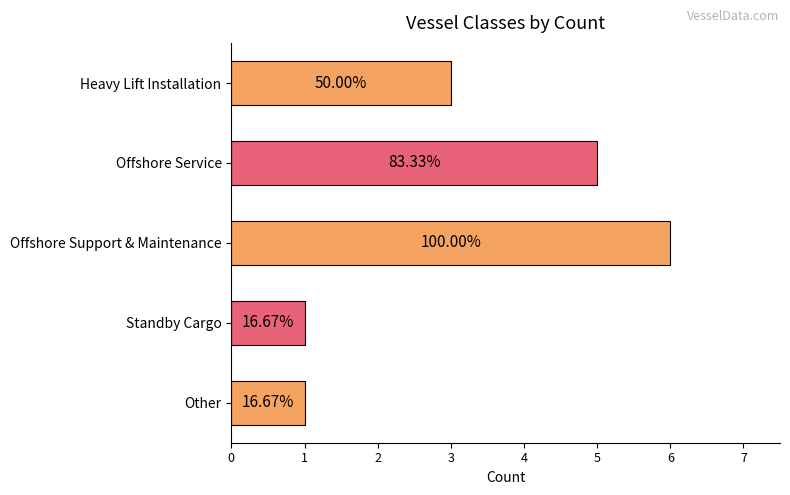

Rank the categories by value from lowest to highest.

Standby Cargo, Other, Heavy Lift Installation, Offshore Service, Offshore Support & Maintenance